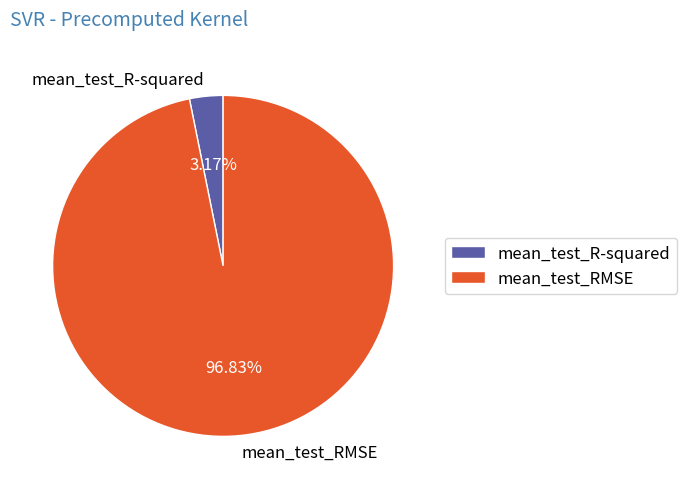

To the nearest percent, what portion does mean_test_R-squared represent?

3%